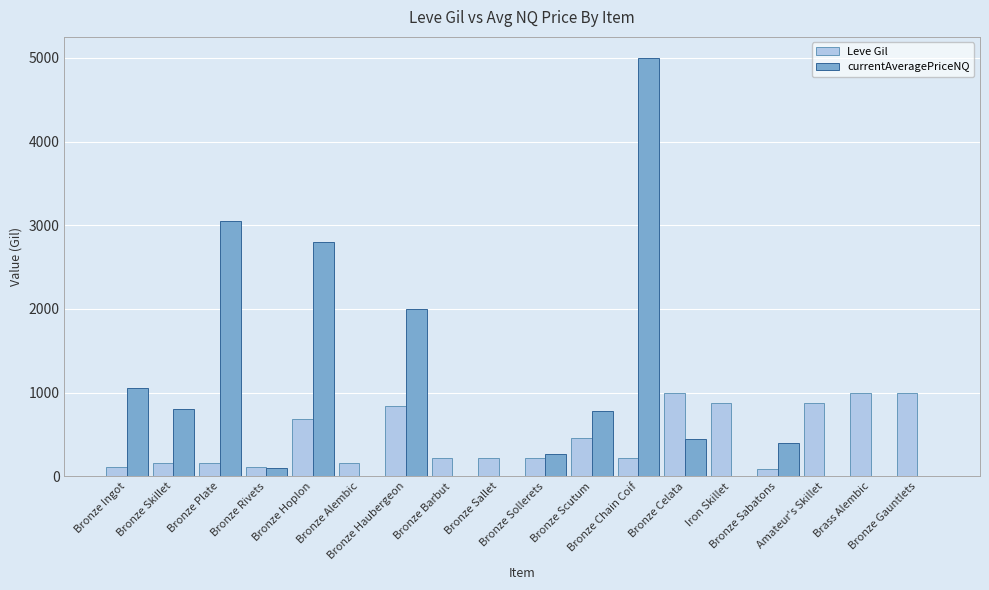

How many groups of bars are there?

18